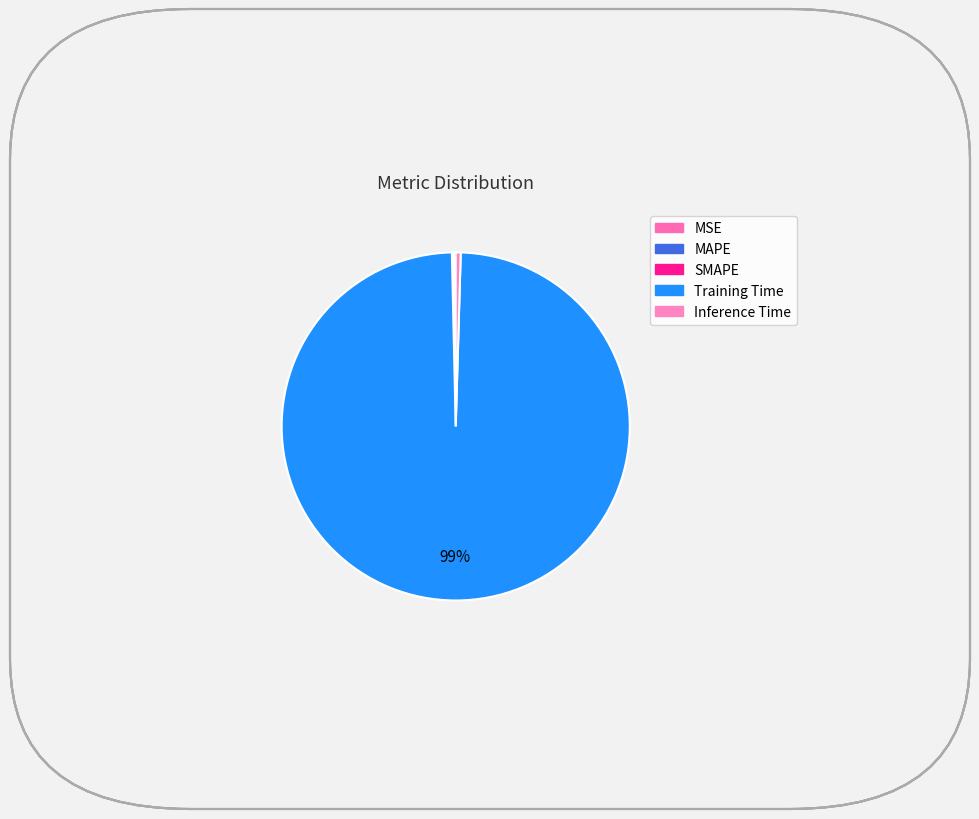

Which slice is the largest?

Training Time